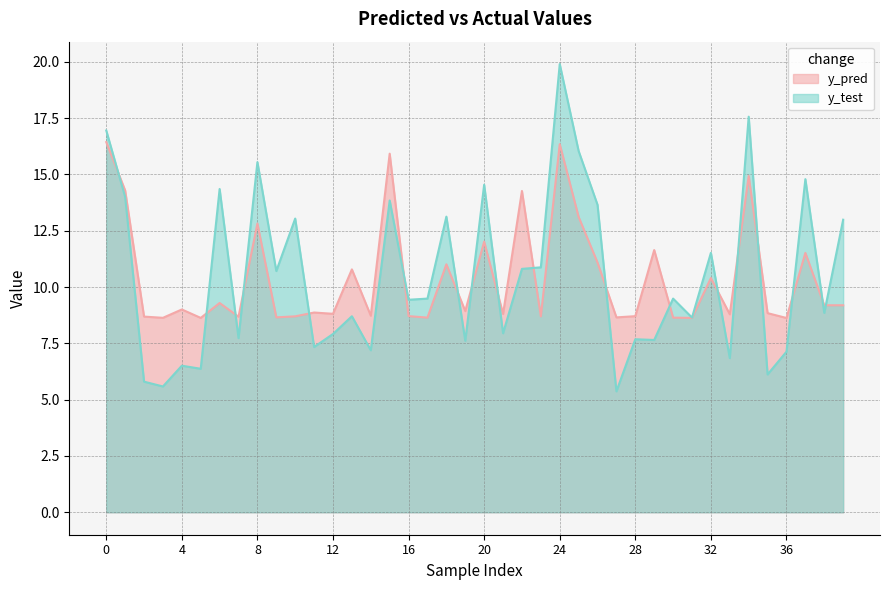

Does the chart have visible grid lines?

Yes